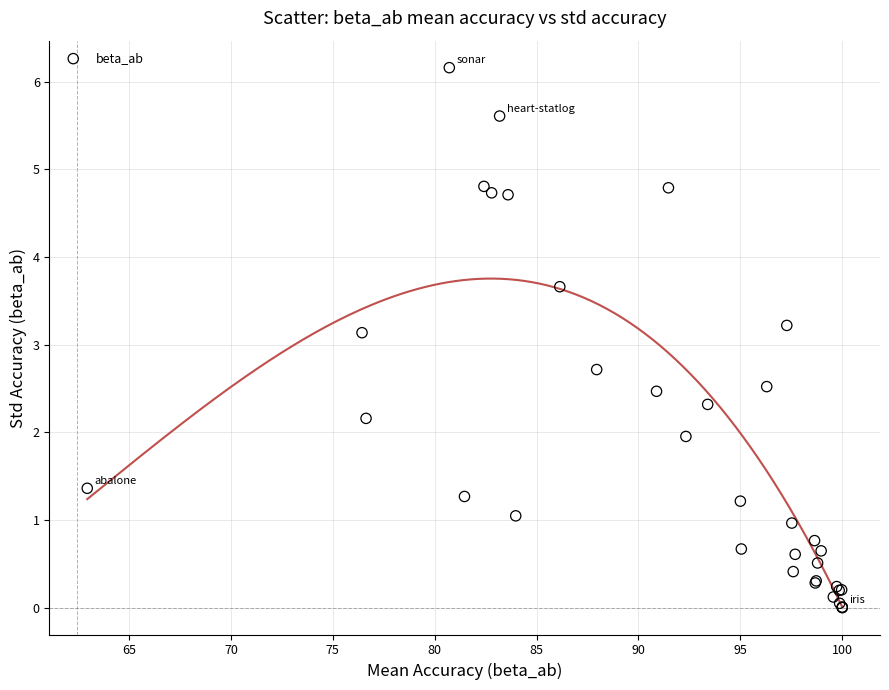

What Y value in the scatter plot is closest to 3?

3.1